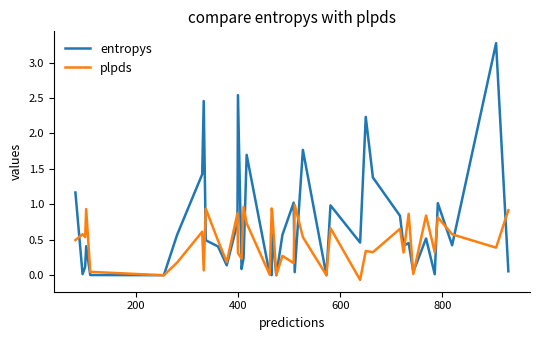

What are all the series names shown in the legend?

entropys, plpds